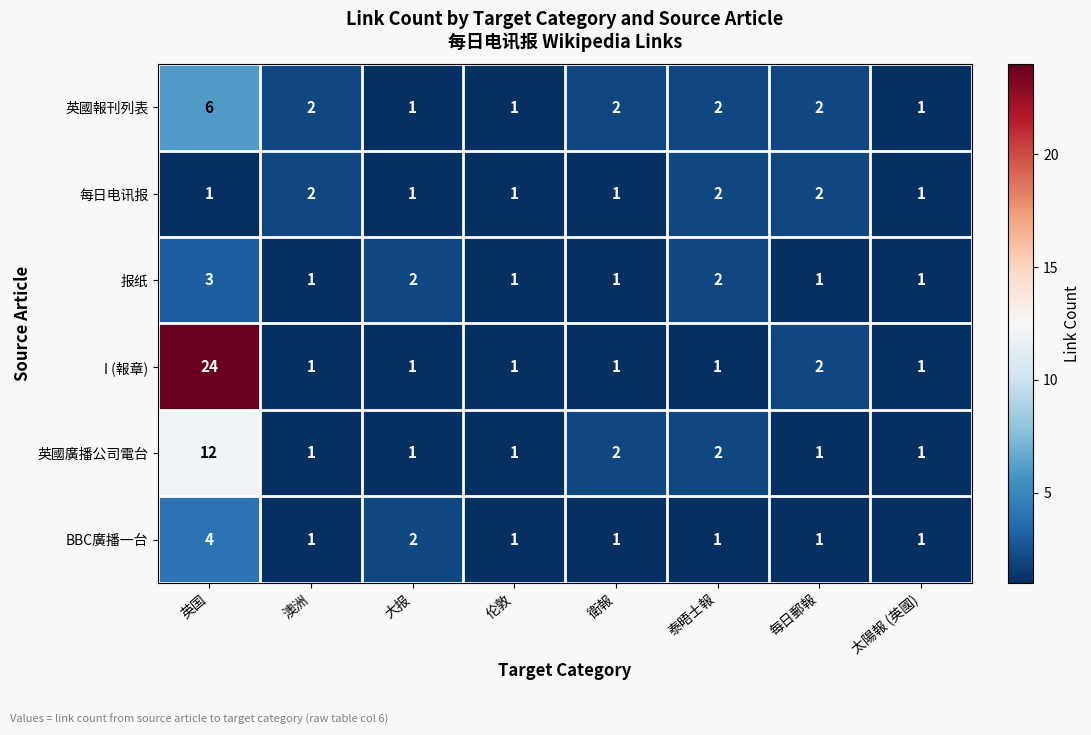

Is it true that 英國報刊列表 equals 2 at 澳洲?

True